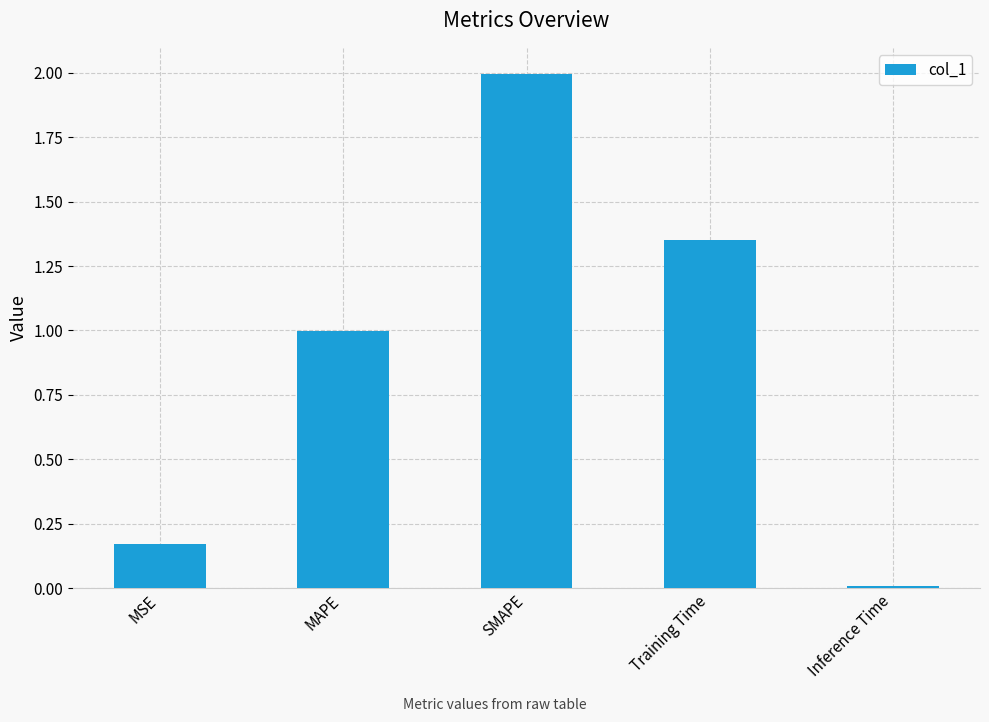

The chart shows a value of 0.8 at Training Time. True or false?

False